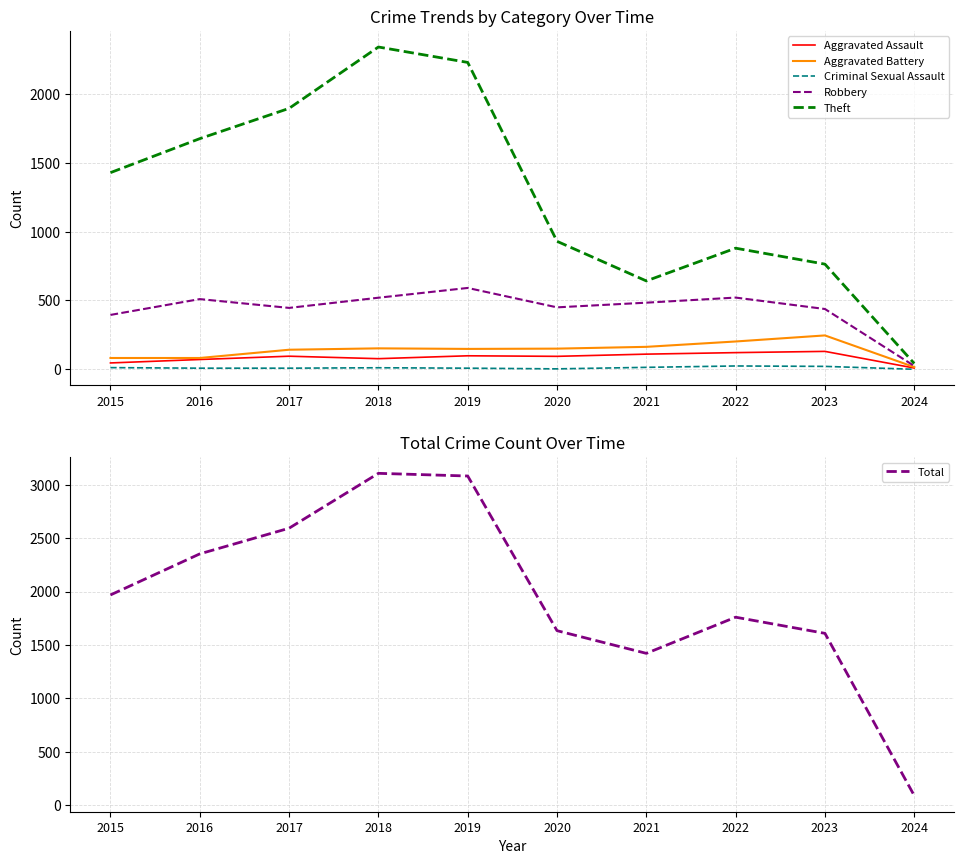

Reading left to right, list all the values displayed in this chart.

Aggravated Assault: 46	71	95	77	98	94	110	121	130	9
Aggravated Battery: 82	82	142	152	148	150	163	202	246	16
Criminal Sexual Assault: 12	8	8	11	8	3	14	24	21	0
Robbery: 395	510	446	520	591	450	484	521	438	24
Theft: 1429	1676	1896	2342	2230	930	642	880	764	42
Total: 1968	2352	2592	3105	3080	1634	1422	1760	1609	92